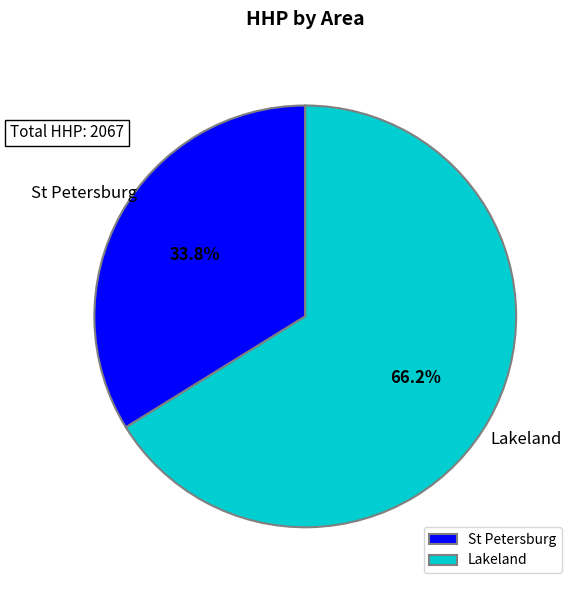

What is the smallest slice in the pie chart?

St Petersburg